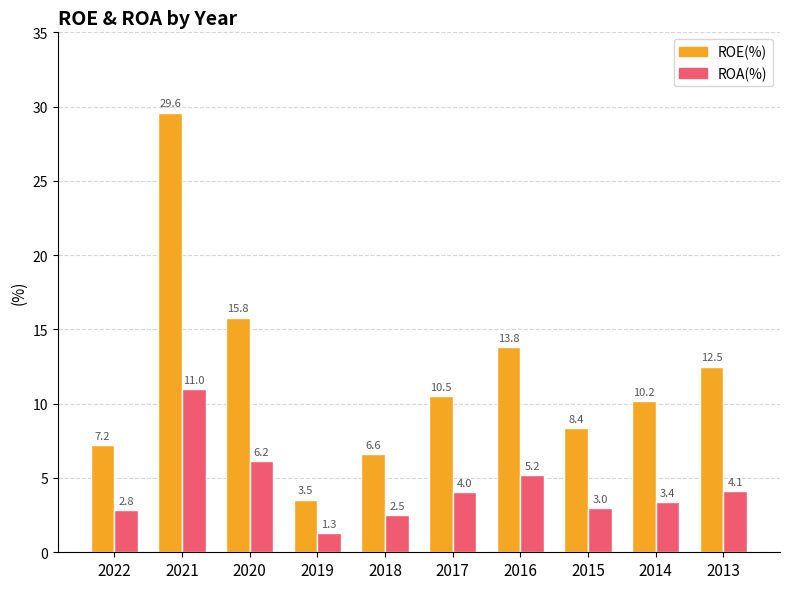

What is the value of the ROA(%) bar at the 5th from the left?

2.5